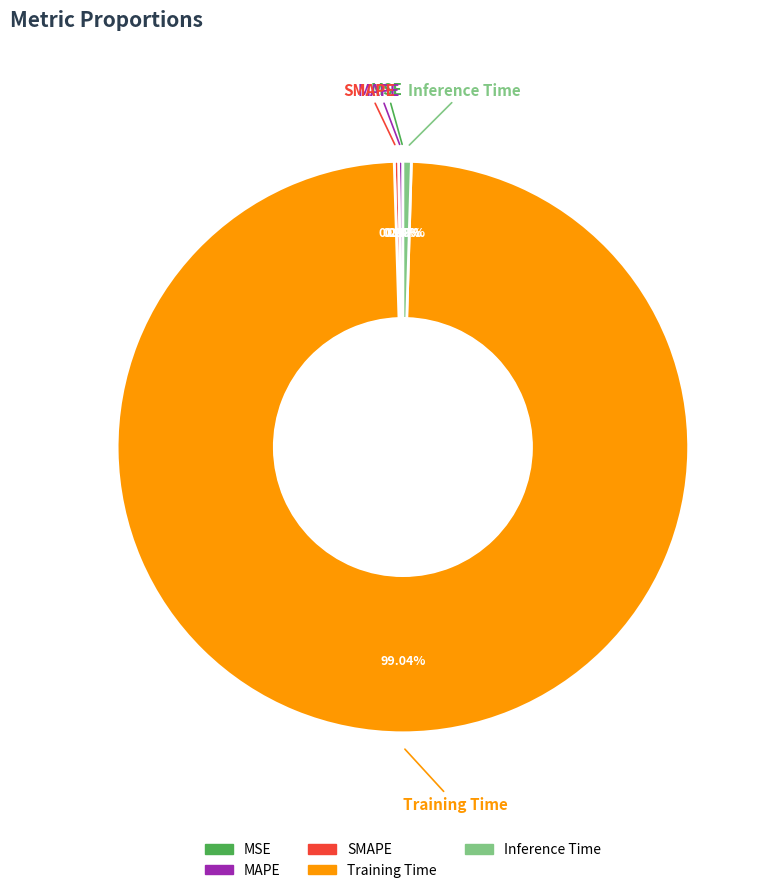

Does any single category account for the majority?

Yes